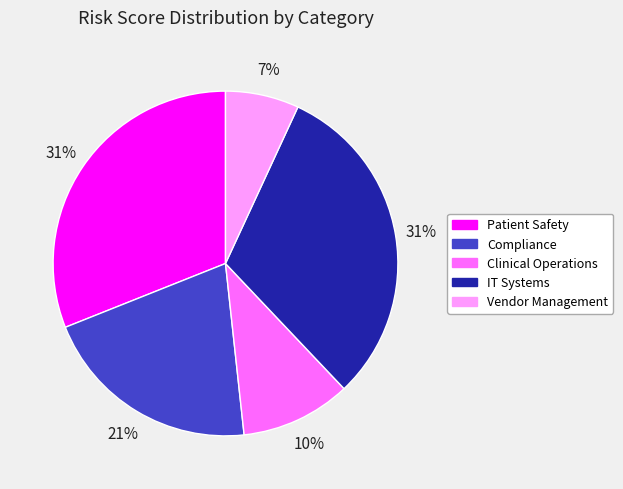

How many segments does this pie chart have?

5